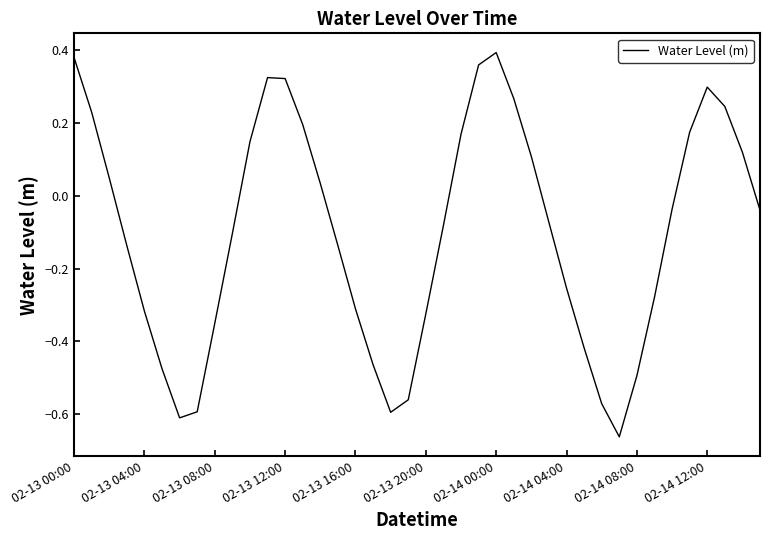

What is the difference between the maximum and minimum values?

1.1